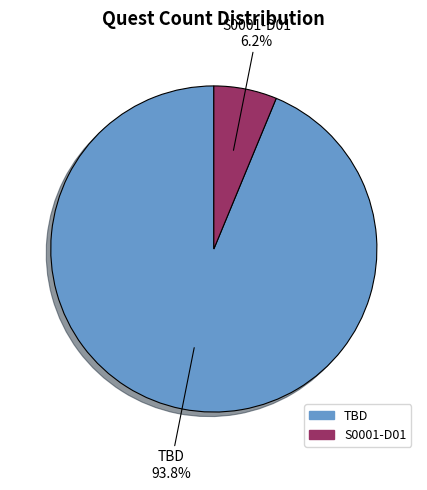

Is the sum of S0001-D01 and TBD greater than half?

Yes